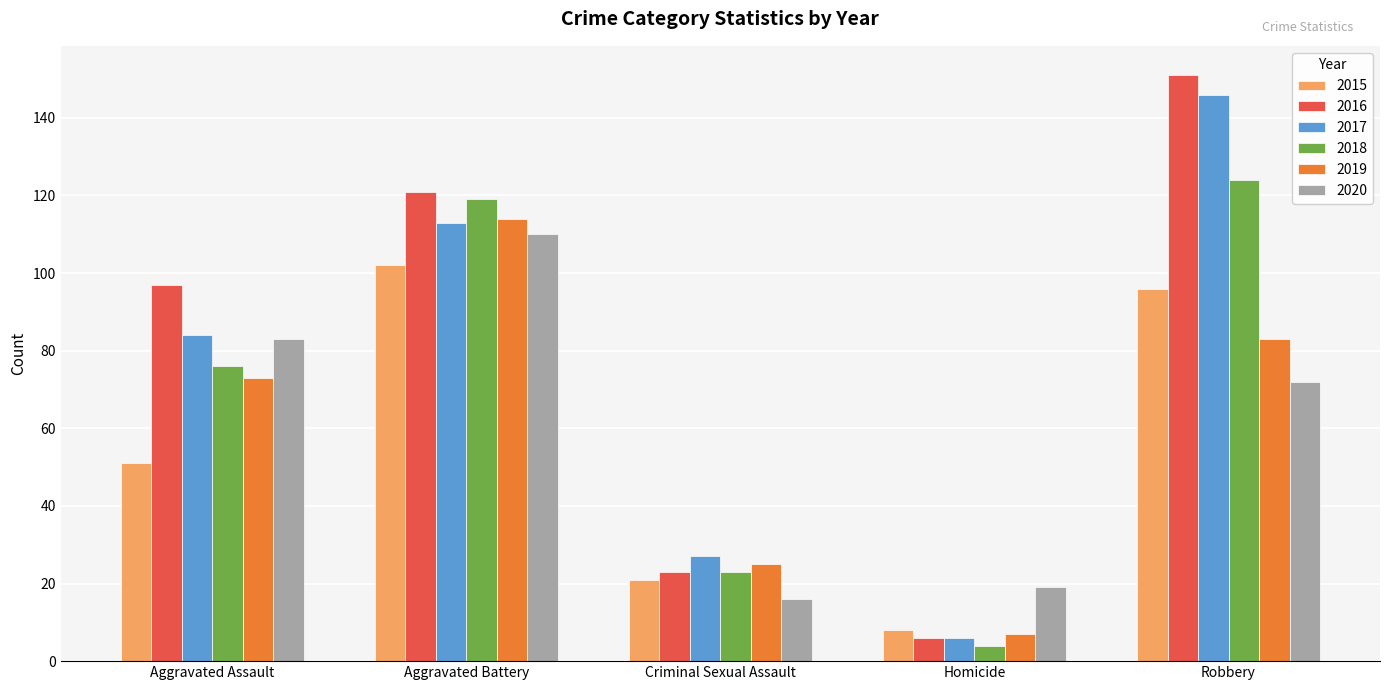

Rank the categories by 2018 value from highest to lowest.

Robbery, Aggravated Battery, Aggravated Assault, Criminal Sexual Assault, Homicide